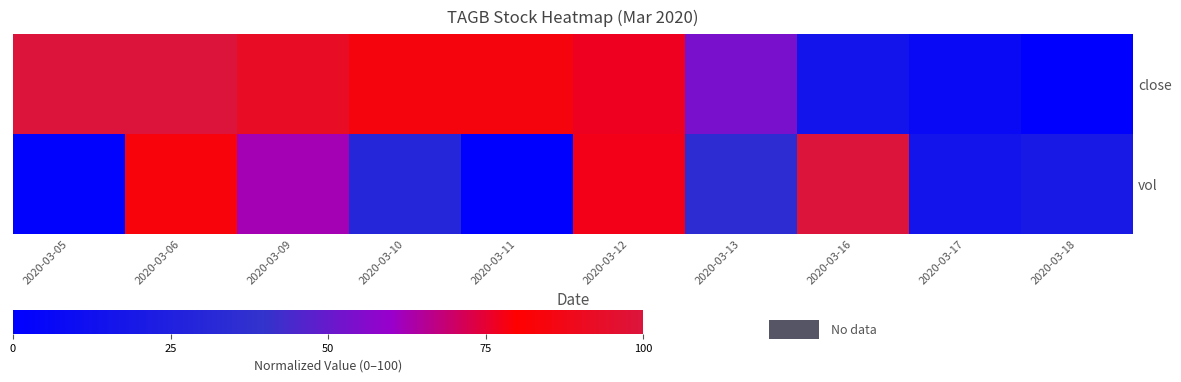

Which has a higher value, 2020-03-18 or 2020-03-06?

2020-03-06